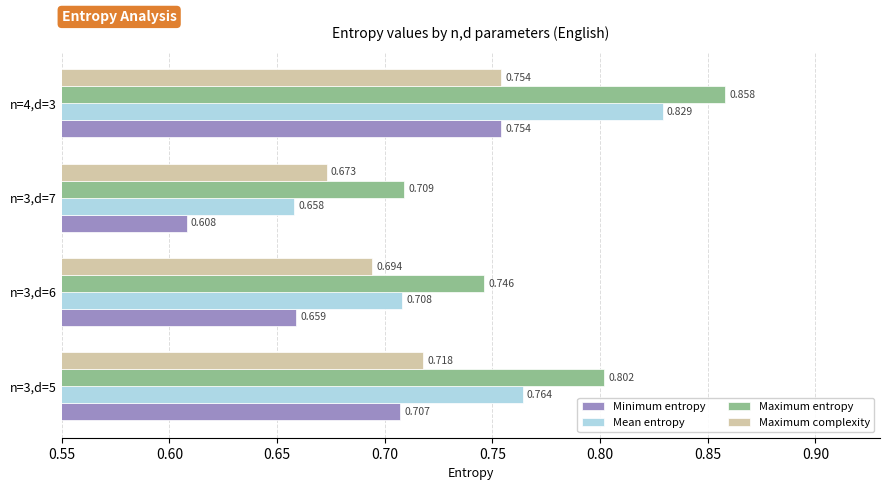

What are all the series names shown in the legend?

Minimum entropy, Mean entropy, Maximum entropy, Maximum complexity